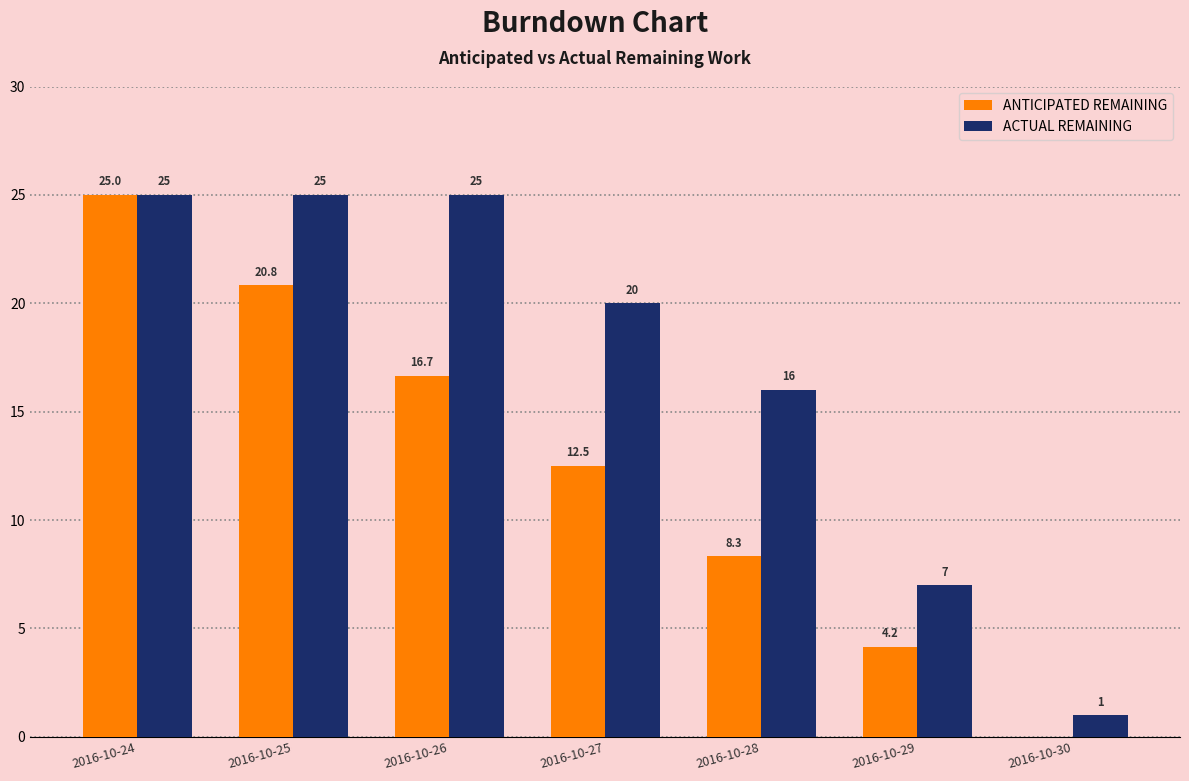

Between 2016-10-25 and 2016-10-30, which series saw the biggest shift?

ACTUAL REMAINING